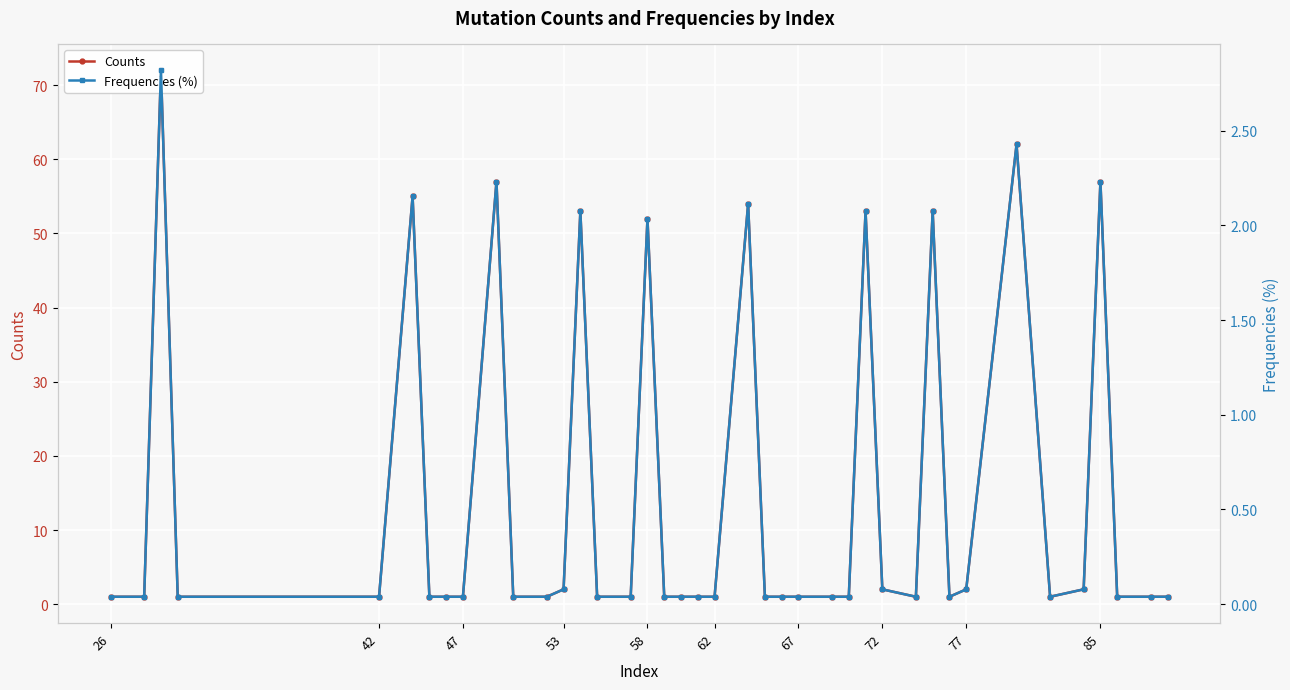

Which category has the lowest value in the Frequencies (%) series?

26